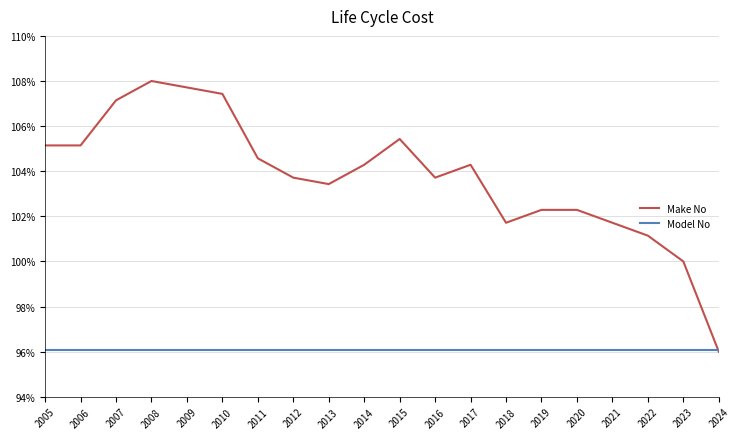

What is the spread (max minus min) of values at 2013?

7.4